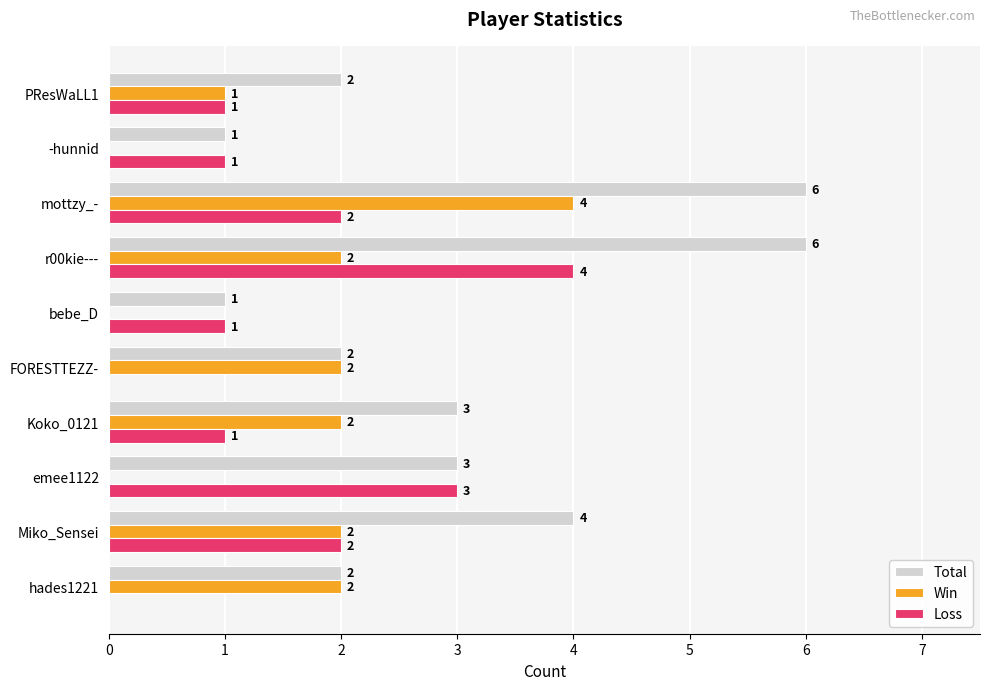

Count the Win values in the range 0 to 2.

9